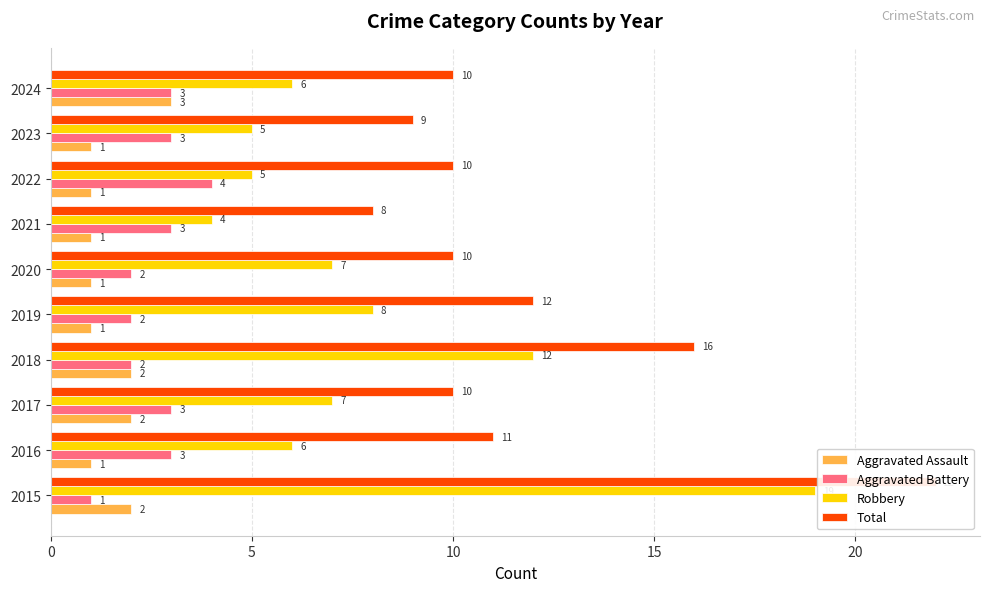

Reading left to right, list all the values displayed in this chart.

Aggravated Assault: 2	1	2	2	1	1	1	1	1	3
Aggravated Battery: 1	3	3	2	2	2	3	4	3	3
Robbery: 19	6	7	12	8	7	4	5	5	6
Total: 22	11	10	16	12	10	8	10	9	10